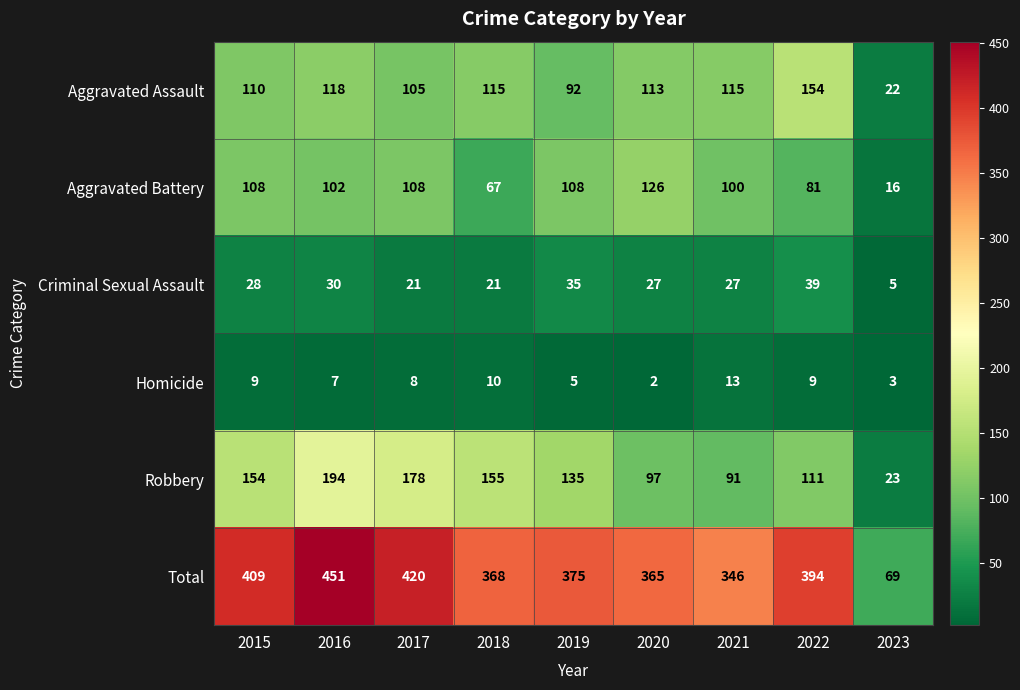

Rank the series at 2023 from highest to lowest value.

Total, Robbery, Aggravated Assault, Aggravated Battery, Criminal Sexual Assault, Homicide